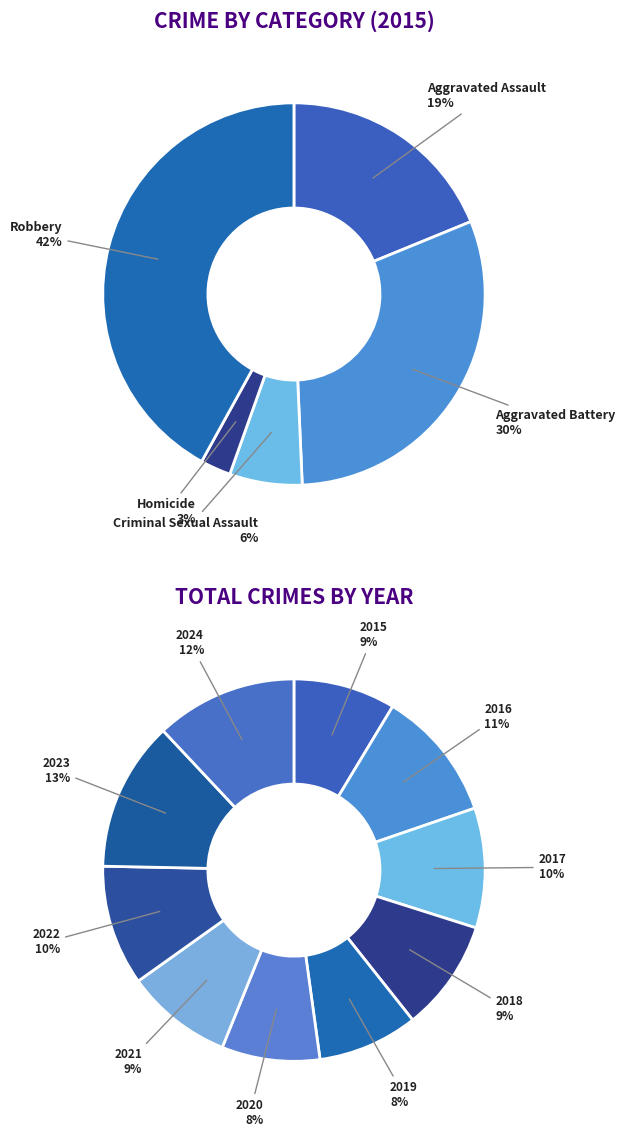

Between 2019 and 2015, which is larger?

2015